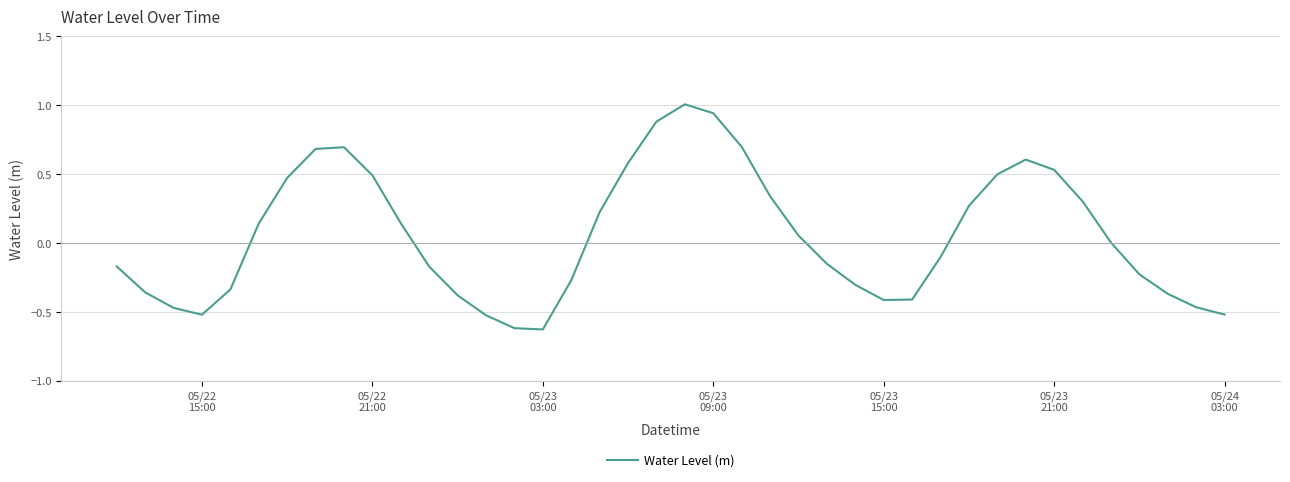

What is the difference between the second highest and second lowest values?

1.6